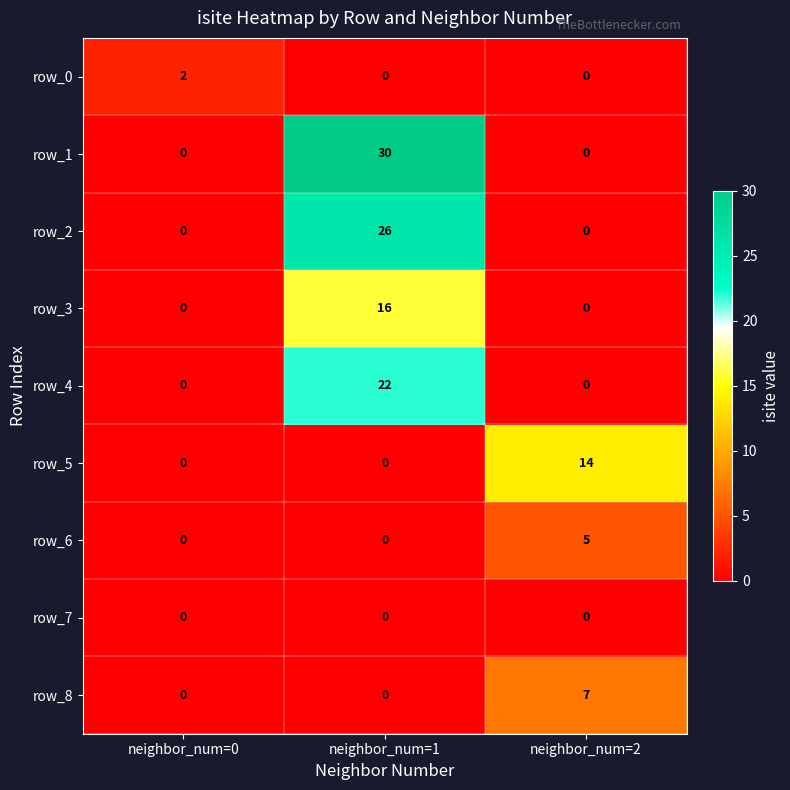

Rank the series by their maximum value, from highest to lowest.

row_1, row_2, row_4, row_3, row_5, row_8, row_6, row_0, row_7